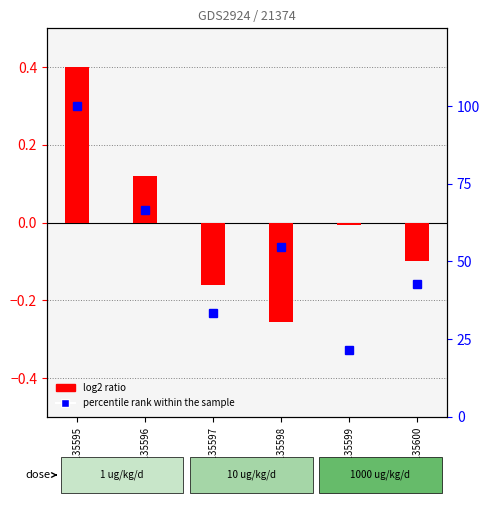

How many bars are there in total?

6